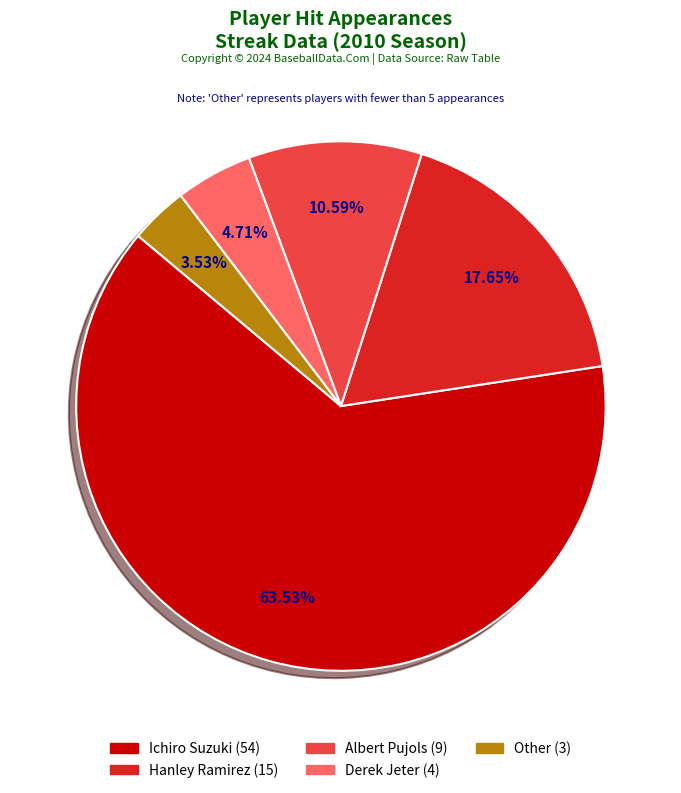

Approximately how many times larger is the value at Other compared to Albert Pujols?

0.3